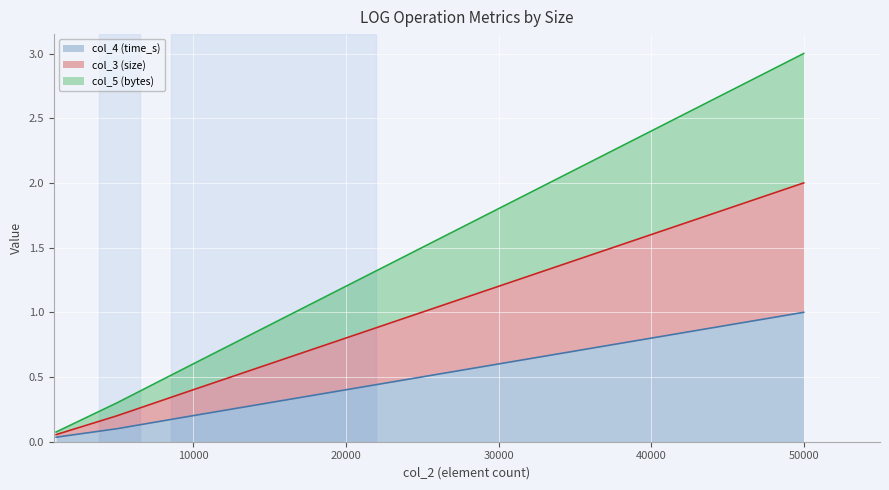

What is the difference between the highest and lowest values at 50000?

2.0